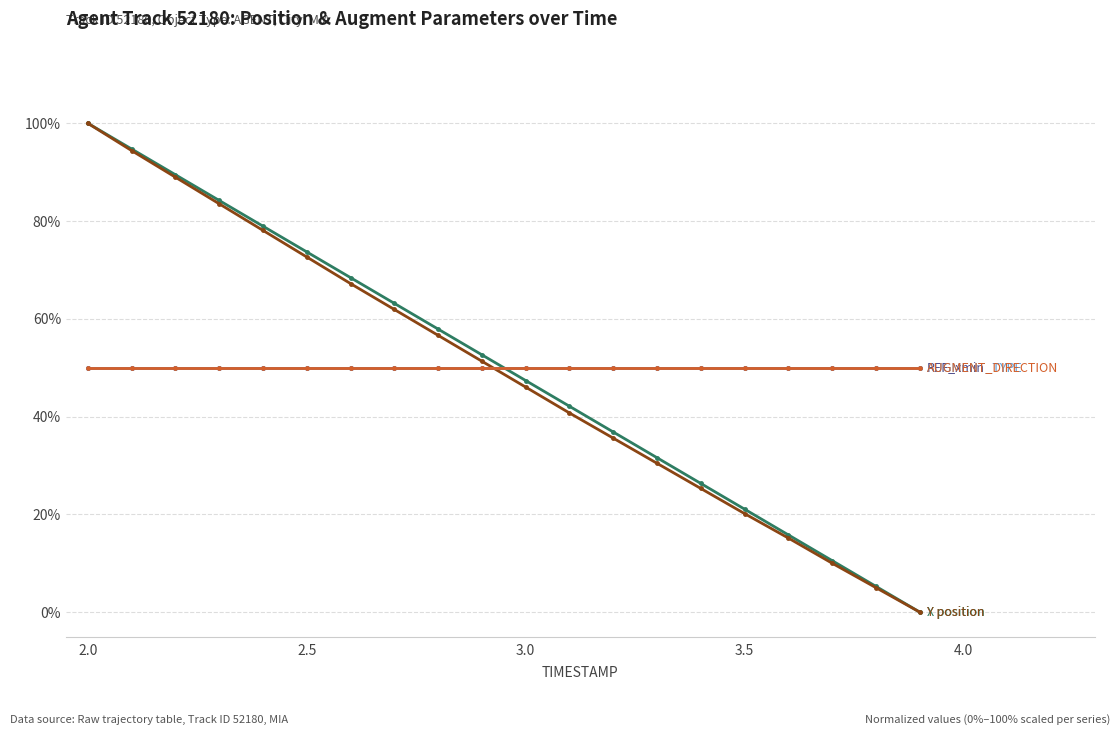

Does the chart have visible grid lines?

Yes